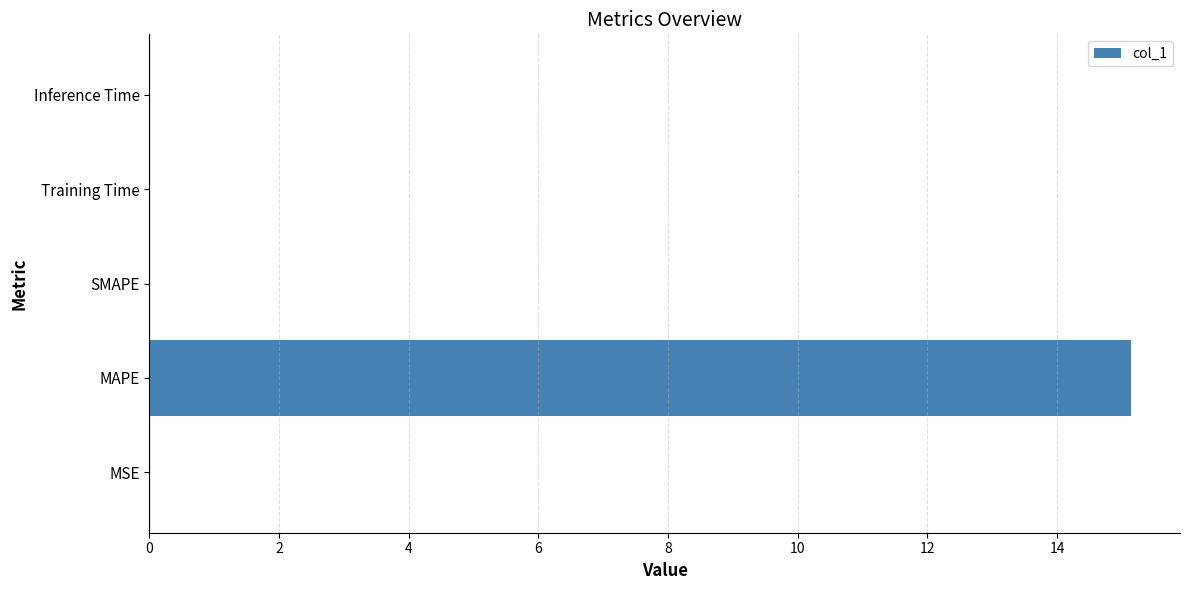

Does the chart contain stacked bars?

No